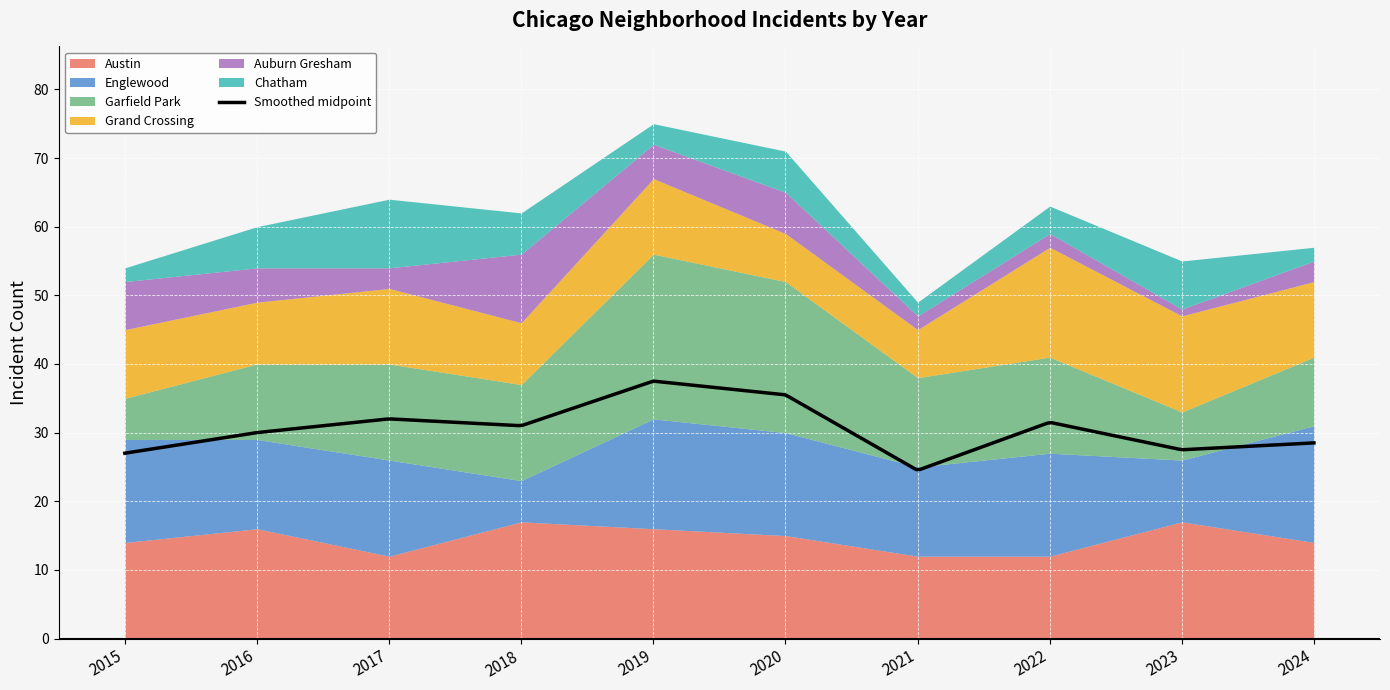

Reading left to right, transcribe all the data shown in this chart.

Austin: 2015=14	2016=16	2017=12	2018=17	2019=16	2020=15	2021=12	2022=12	2023=17	2024=14
Englewood: 2015=15	2016=13	2017=14	2018=6	2019=16	2020=15	2021=13	2022=15	2023=9	2024=17
Garfield Park: 2015=6	2016=11	2017=14	2018=14	2019=24	2020=22	2021=13	2022=14	2023=7	2024=10
Grand Crossing: 2015=10	2016=9	2017=11	2018=9	2019=11	2020=7	2021=7	2022=16	2023=14	2024=11
Auburn Gresham: 2015=7	2016=5	2017=3	2018=10	2019=5	2020=6	2021=2	2022=2	2023=1	2024=3
Chatham: 2015=2	2016=6	2017=10	2018=6	2019=3	2020=6	2021=2	2022=4	2023=7	2024=2